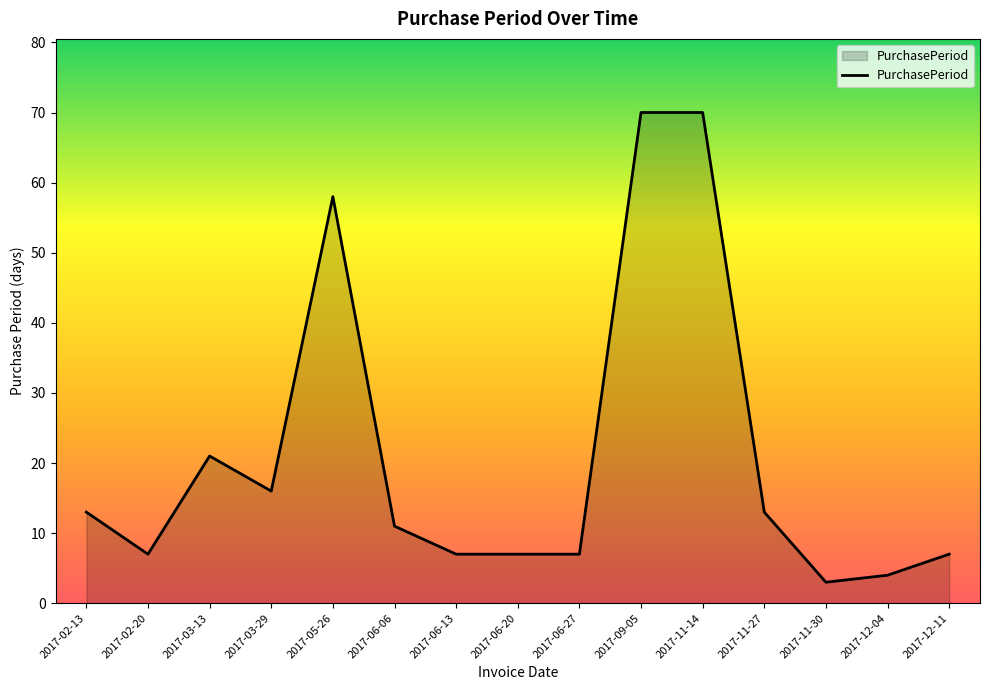

Read the value at 2017-06-20.

7